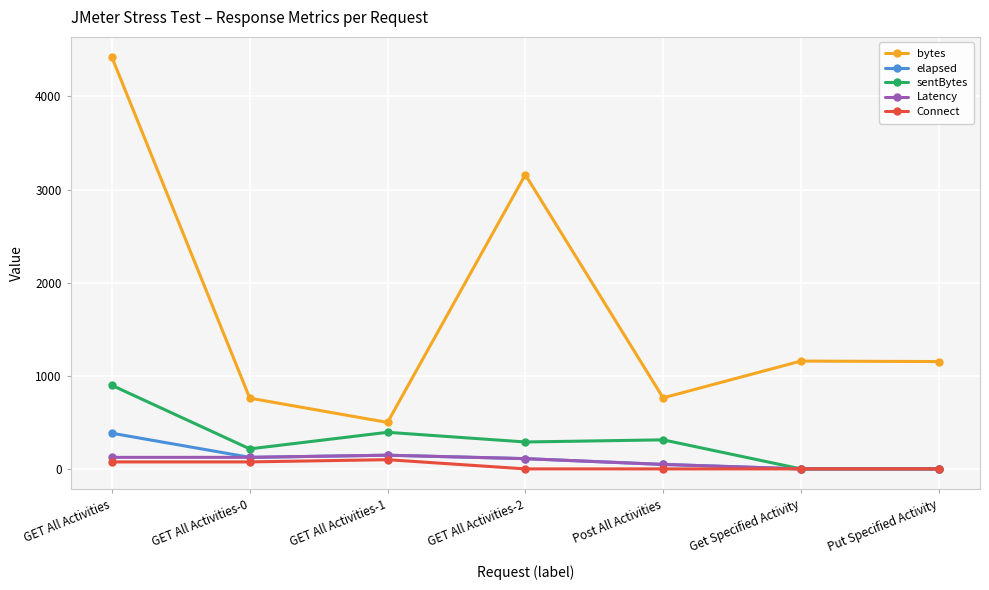

What is the label of the 4th point from the right?

GET All Activities-2